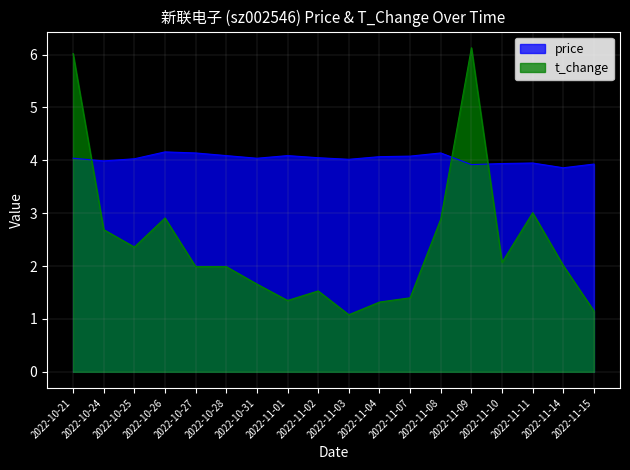

What are all the series names shown in the legend?

price, t_change